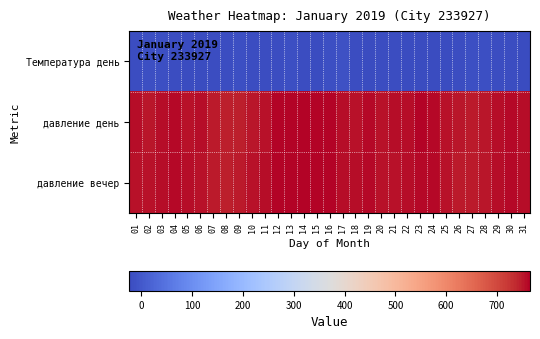

List the series in order of their peak value, highest first.

давление день, давление вечер, Температура день